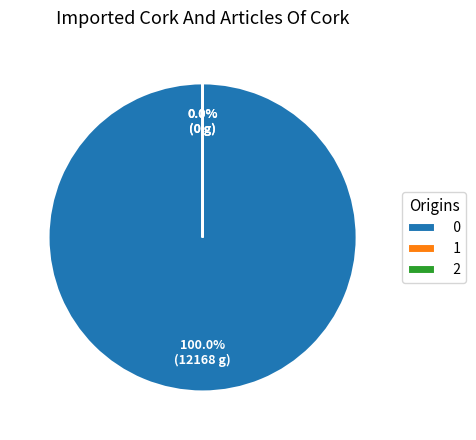

To the nearest percent, what is the average slice percentage?

33%